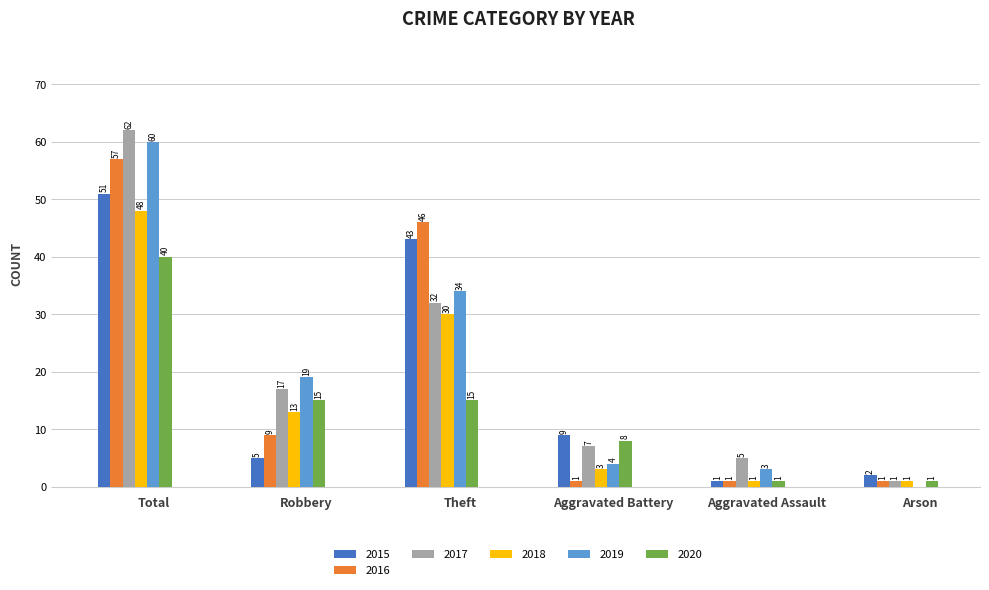

True or false: 2018 has a value of 1 at Aggravated Assault.

True